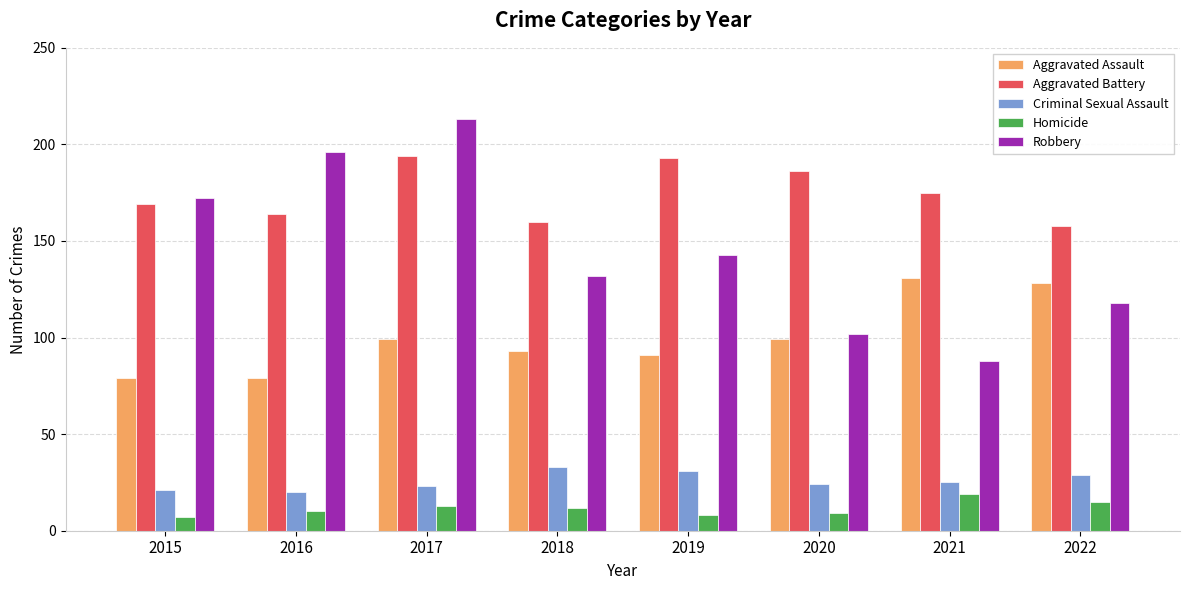

What is the value of the Robbery bar at the 4th from the left?

132